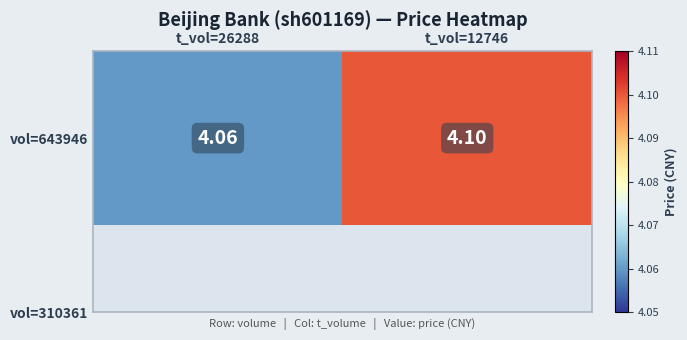

What is the minimum value shown in the chart?

4.1